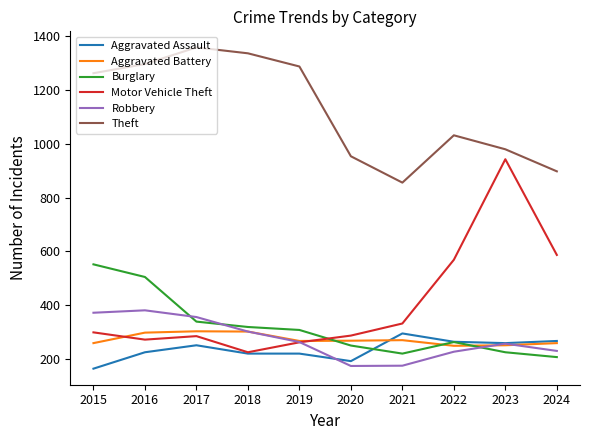

Between 2018 and 2023, which series saw the biggest shift?

Motor Vehicle Theft